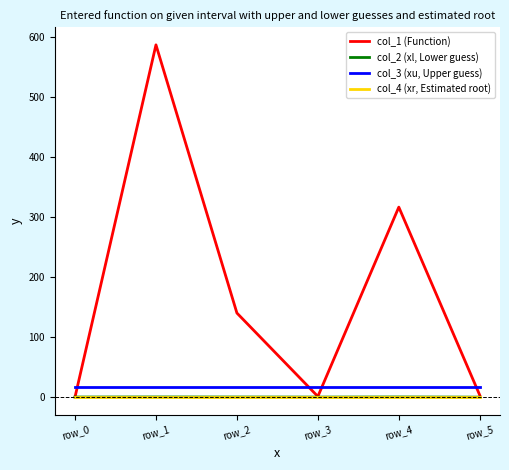

How many lines are shown in the chart?

4